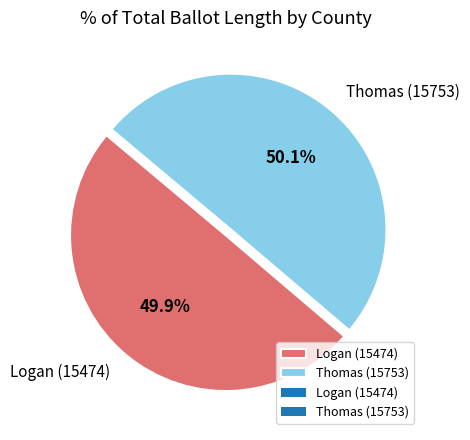

Approximately how many times larger is the value at Logan (15474) compared to Thomas (15753)?

1.0